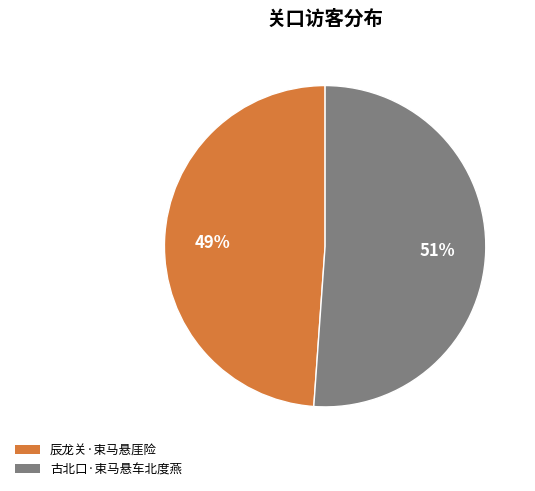

Which slice is the smallest?

辰龙关·束马悬厓险